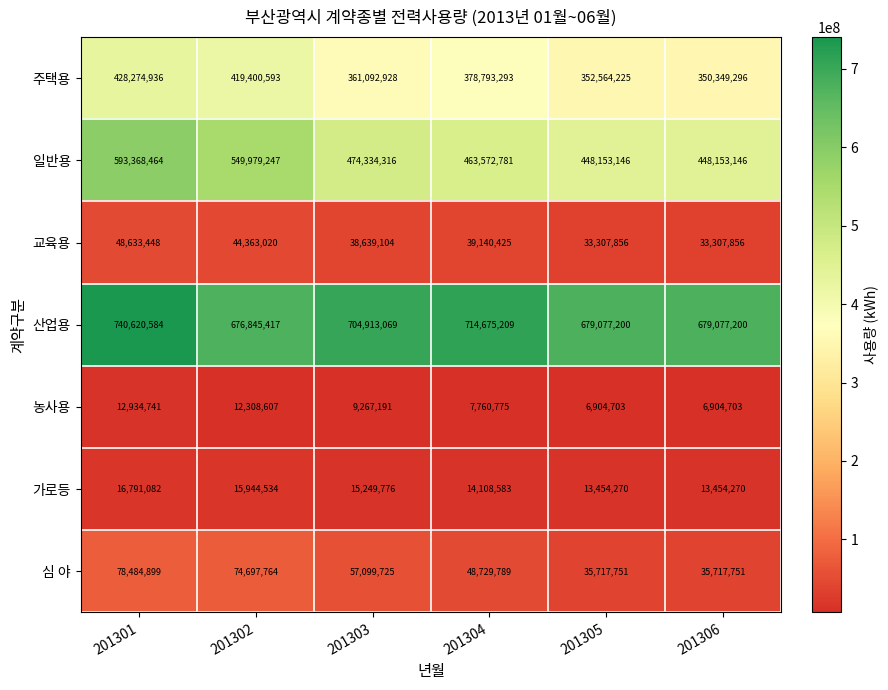

Which series changed the most between 201304 and 201305?

산업용